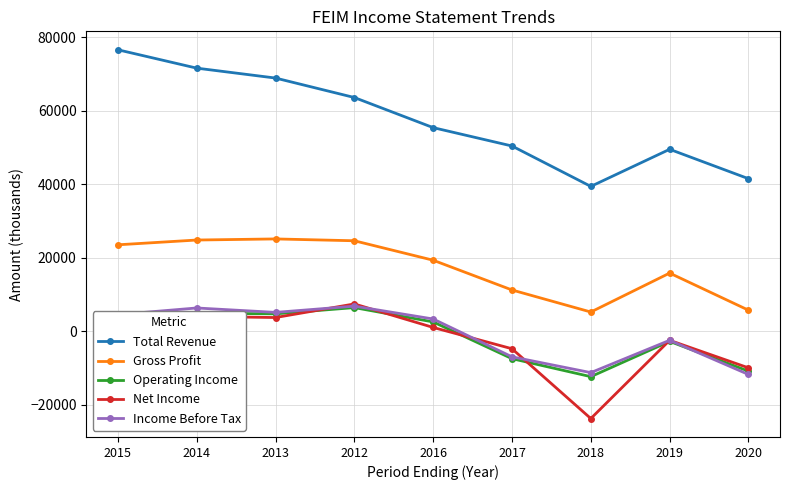

The value of Gross Profit at 2019 is 15800. True or false?

True